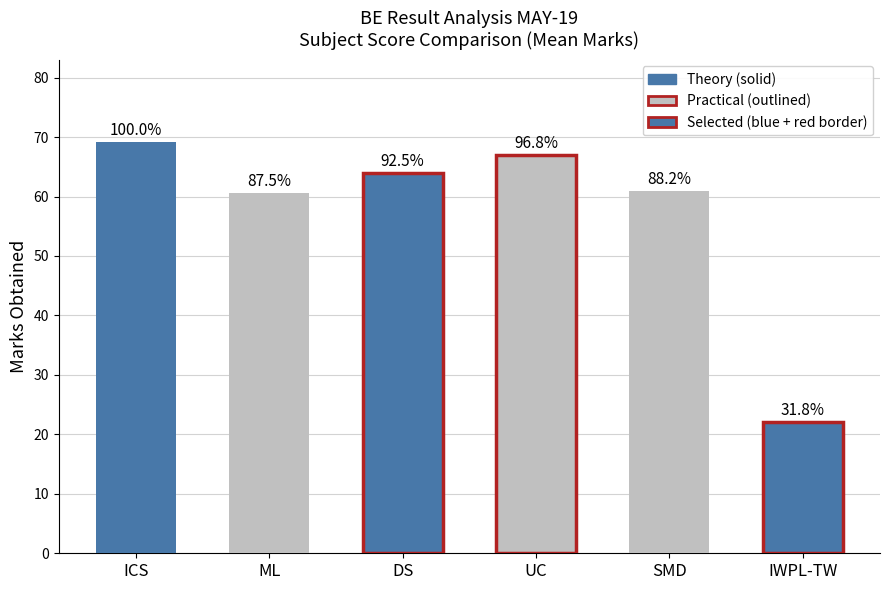

Which series has the widest spread of values?

ML